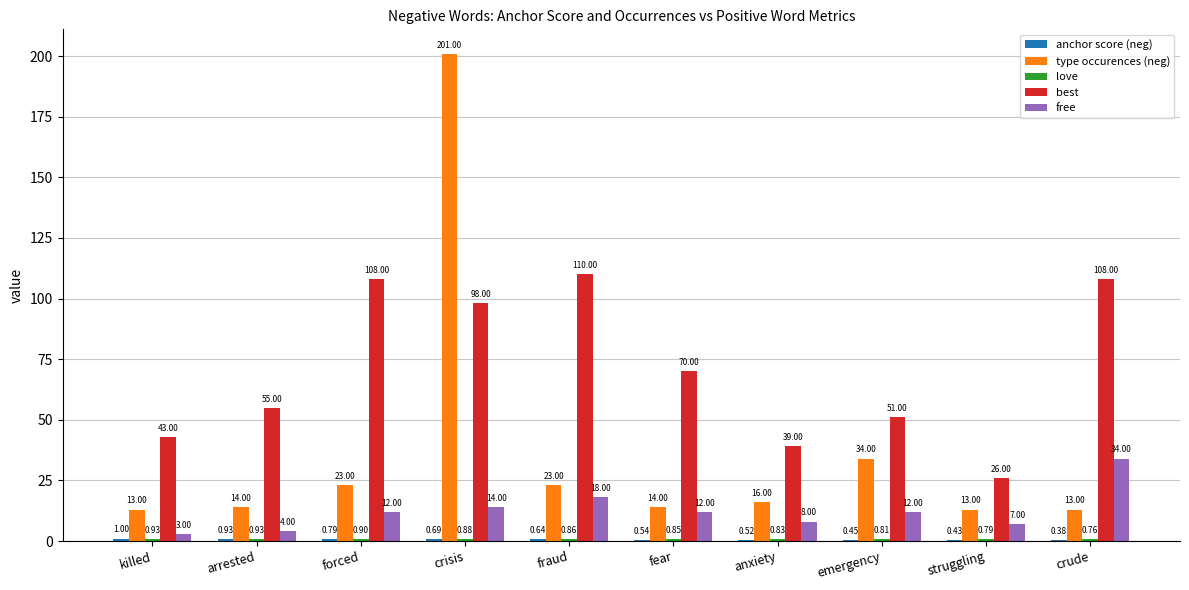

What is the average value of the free series?

12.4